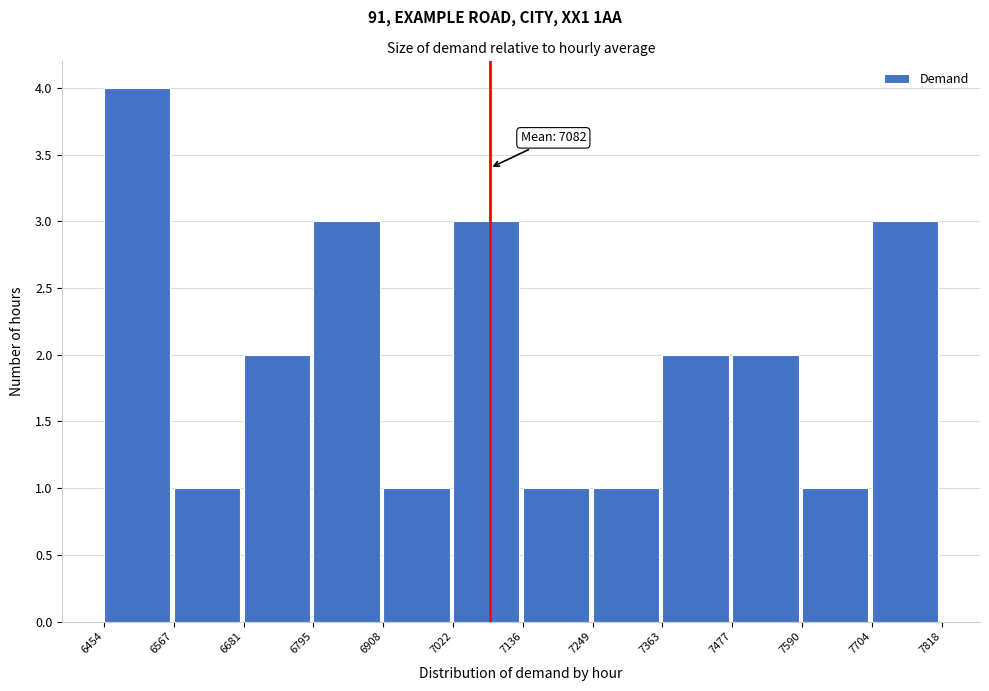

Over which range of the x-axis is the bar tallest?

6454 to 6567